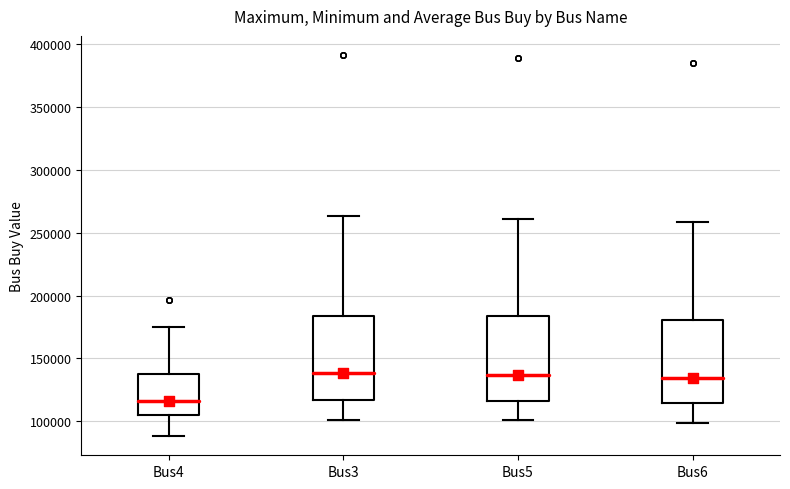

Reading left to right, read every box against the y-axis: the position of its median line, the range the box covers, and the ends of its whiskers. The values are not printed on the chart, so give them approximately, as read against the axis.

Bus4: median 115000, box 105000 to 140000, whiskers 90000 to 175000
Bus3: median 140000, box 115000 to 185000, whiskers 100000 to 265000
Bus5: median 135000, box 115000 to 185000, whiskers 100000 to 260000
Bus6: median 135000, box 115000 to 180000, whiskers 100000 to 260000